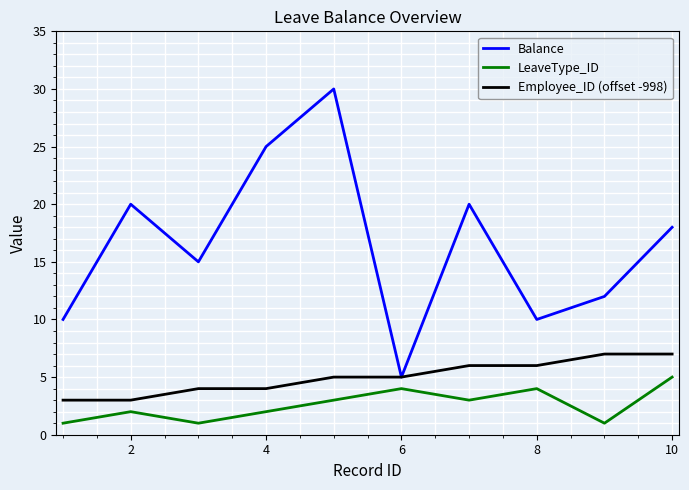

What is the minimum value for Employee_ID (offset -998)?

3